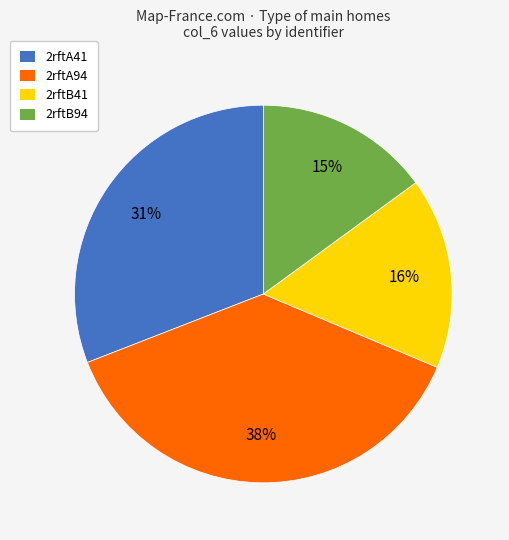

Count the number of slices in the pie.

4